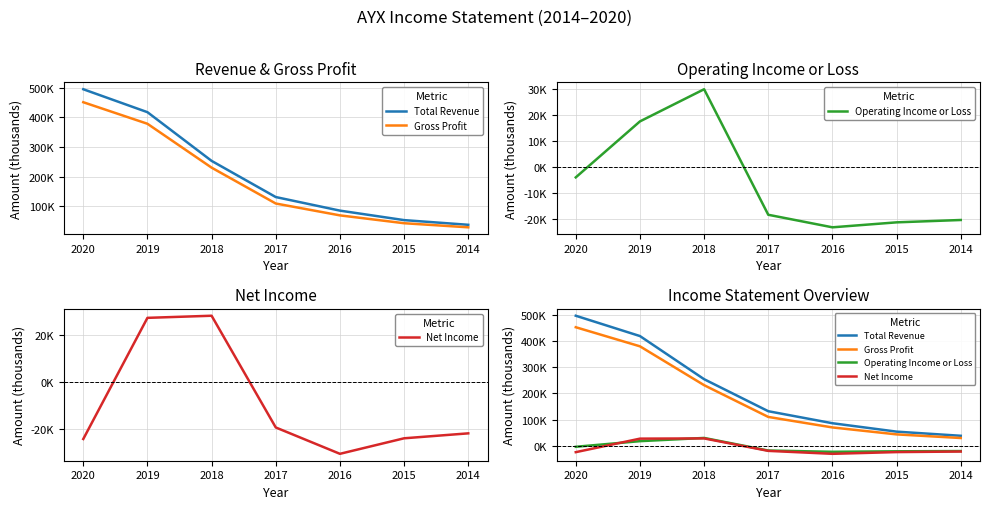

What is the value of the Net Income point at the 7th from the left?

-22000